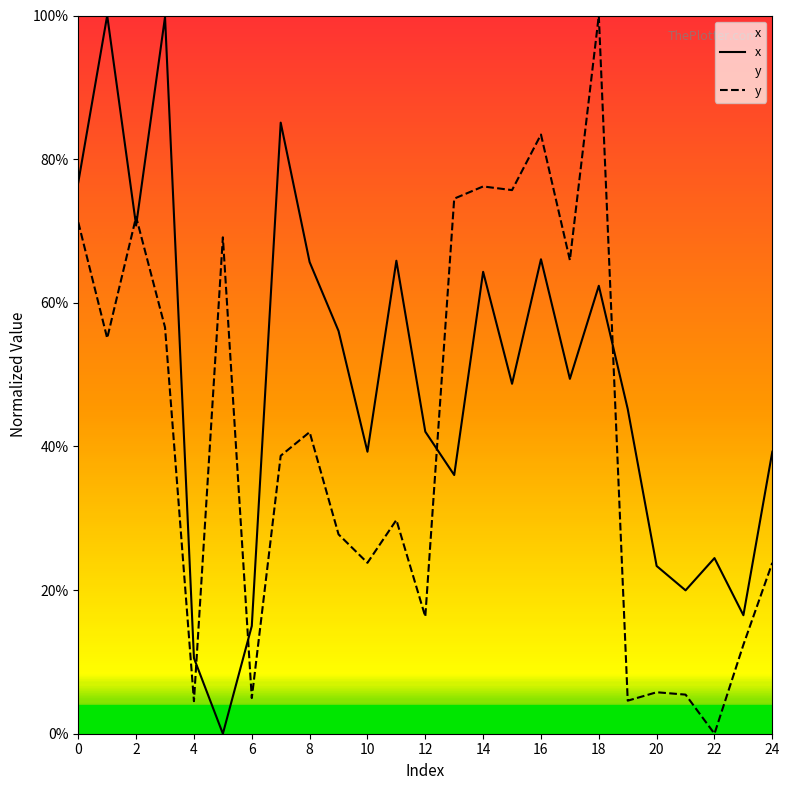

Does the chart display data point markers on the line(s)?

No